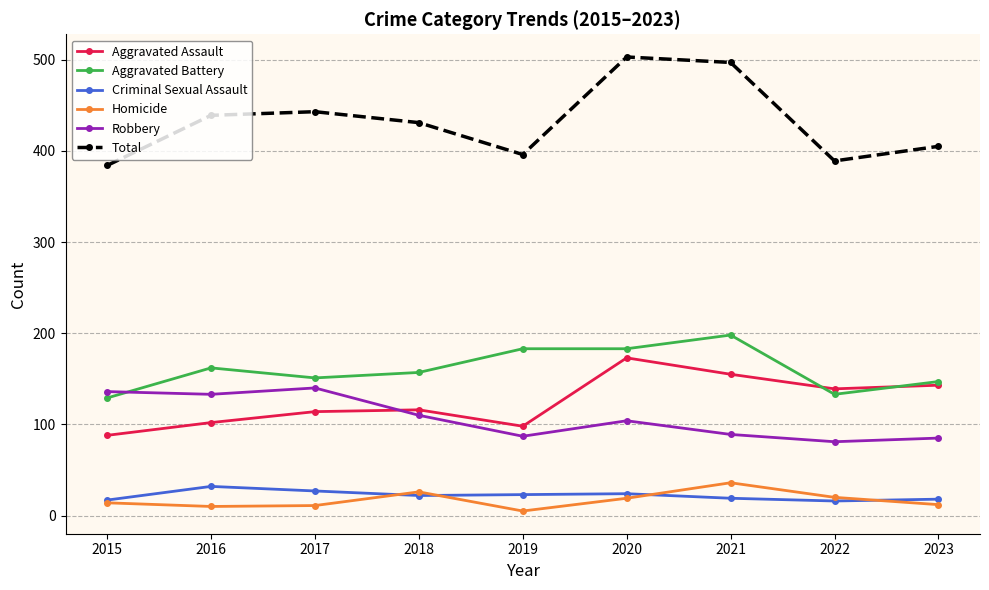

Is it true that Homicide equals 54 at 2021?

False